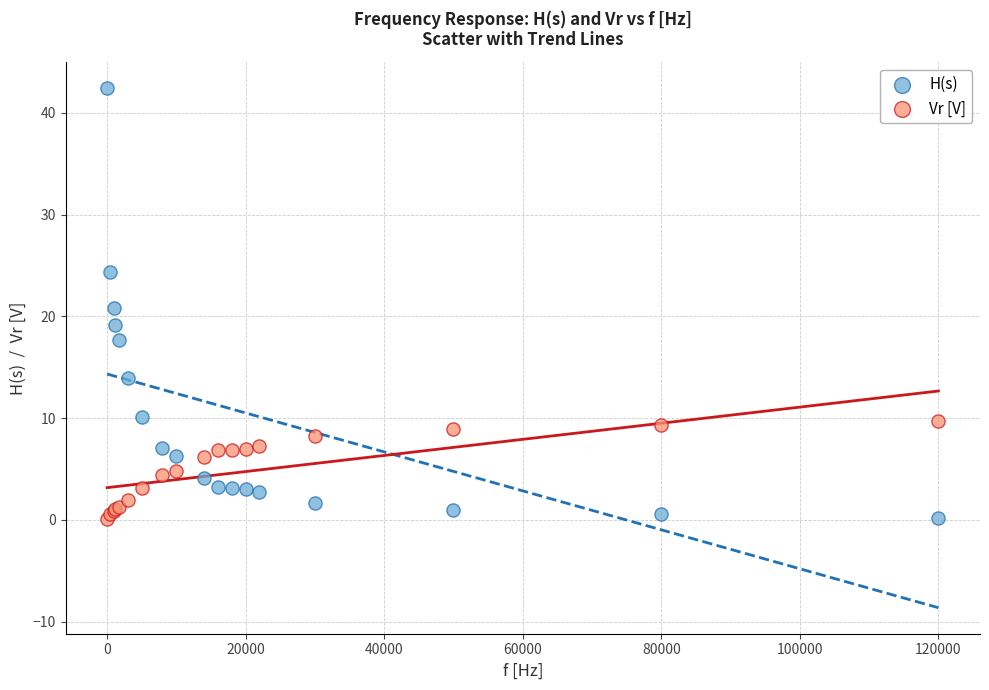

Which series reaches the maximum Y coordinate?

H(s)